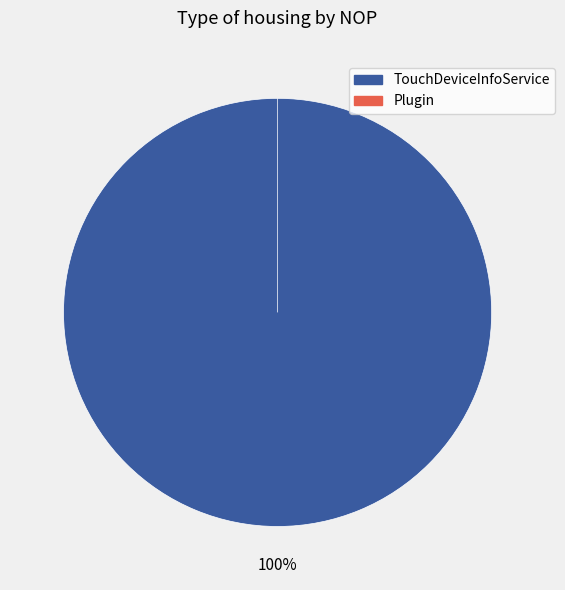

The Plugin slice represents 0% of the pie. True or false?

True